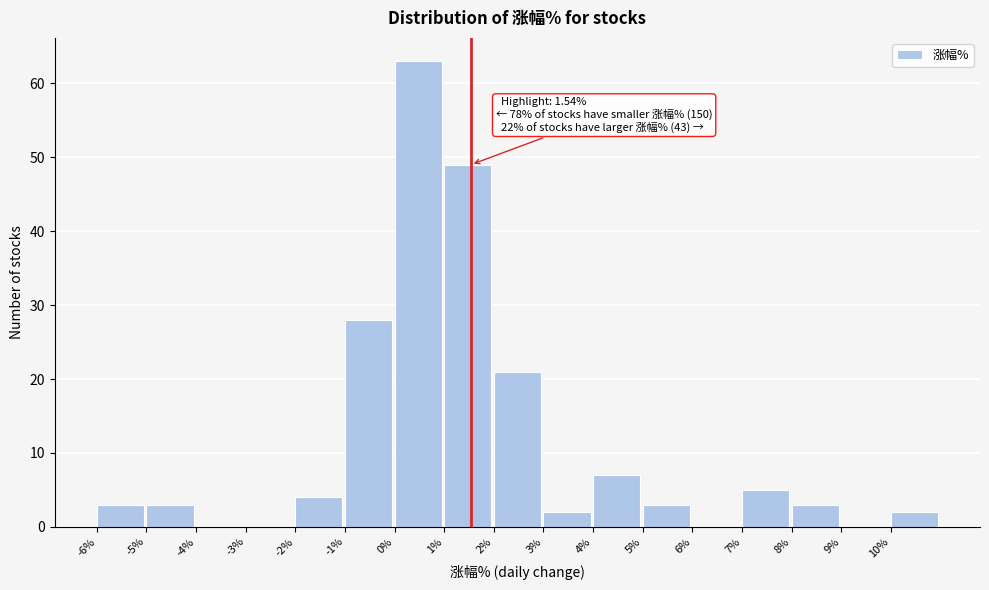

Over which range of the x-axis is the bar tallest?

0 to 1